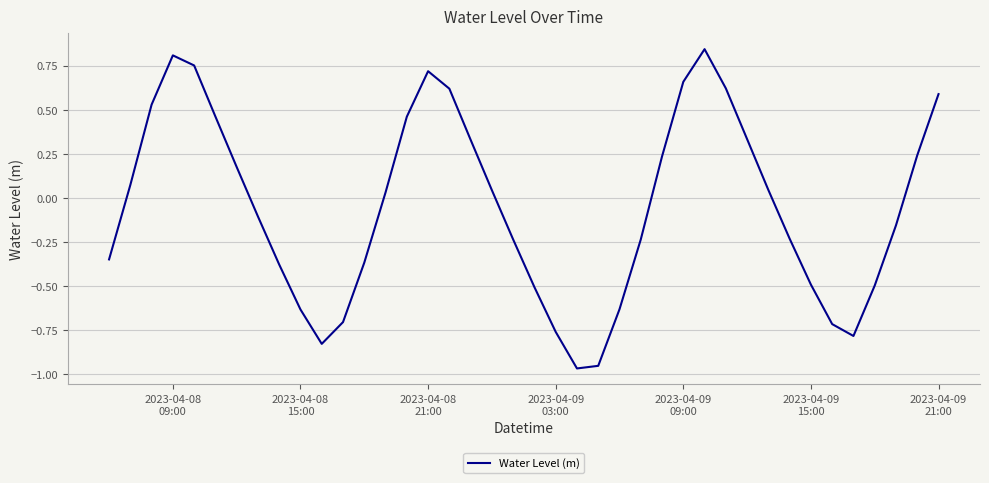

What is the difference between the maximum and minimum values?

1.8